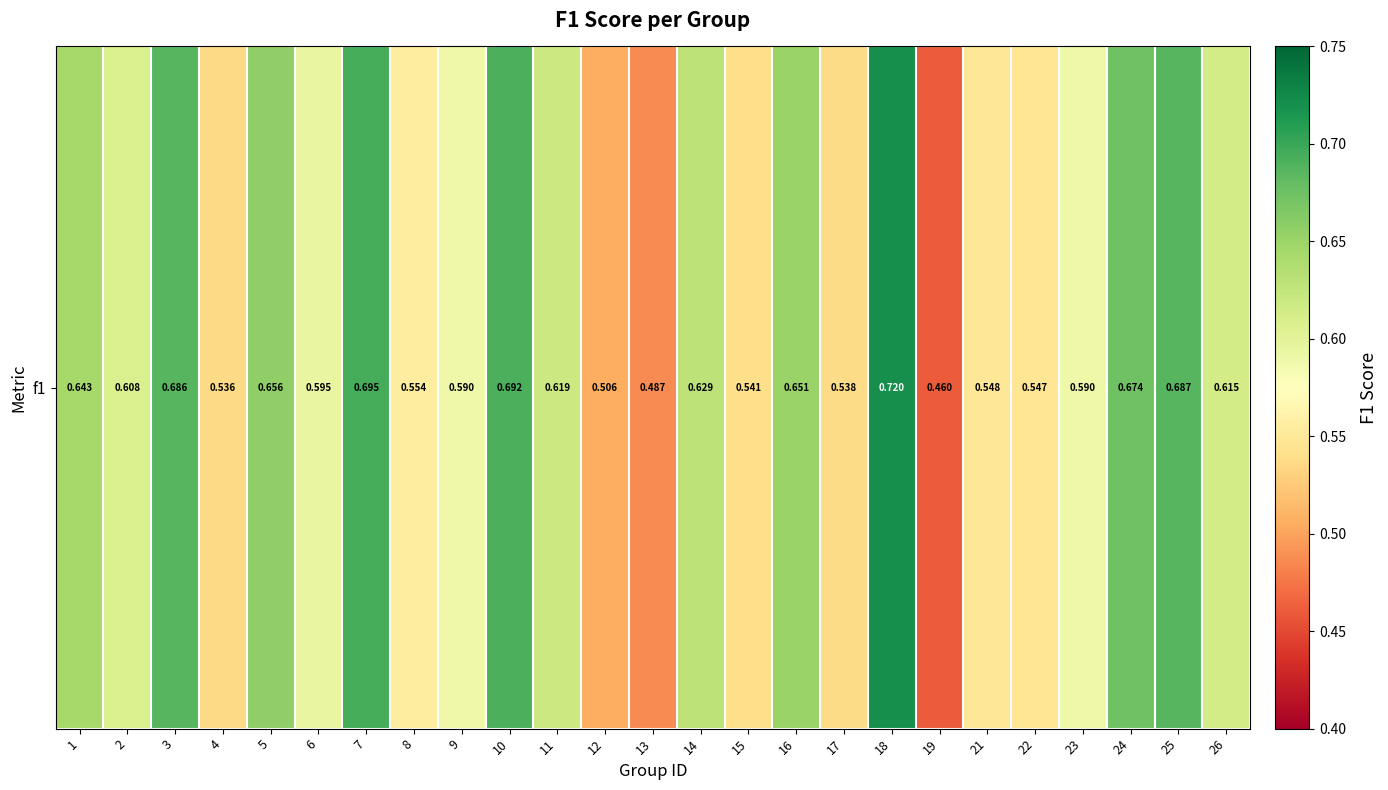

What is the difference between the maximum and minimum values?

0.3